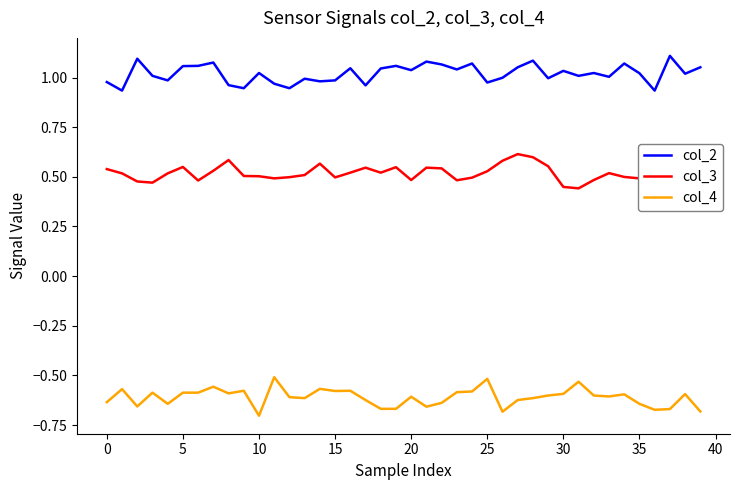

Which series has the largest total across all categories?

col_2